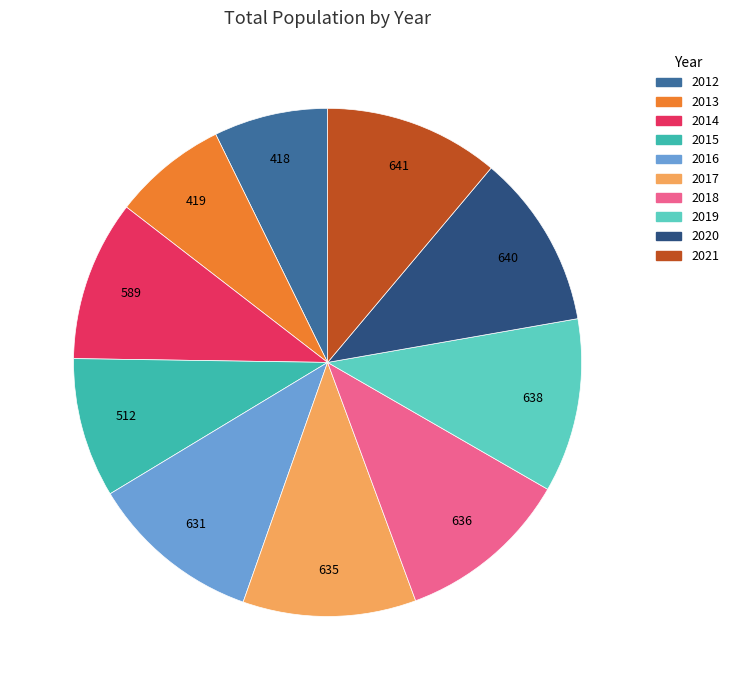

Is it true that 2012 is 7% of the pie?

True